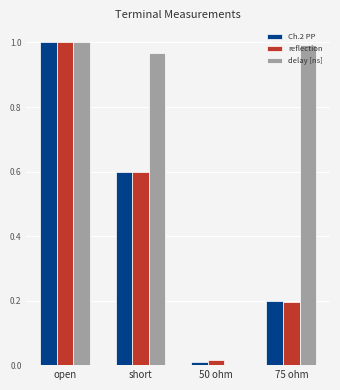

At which category is the sum across all series the highest?

open